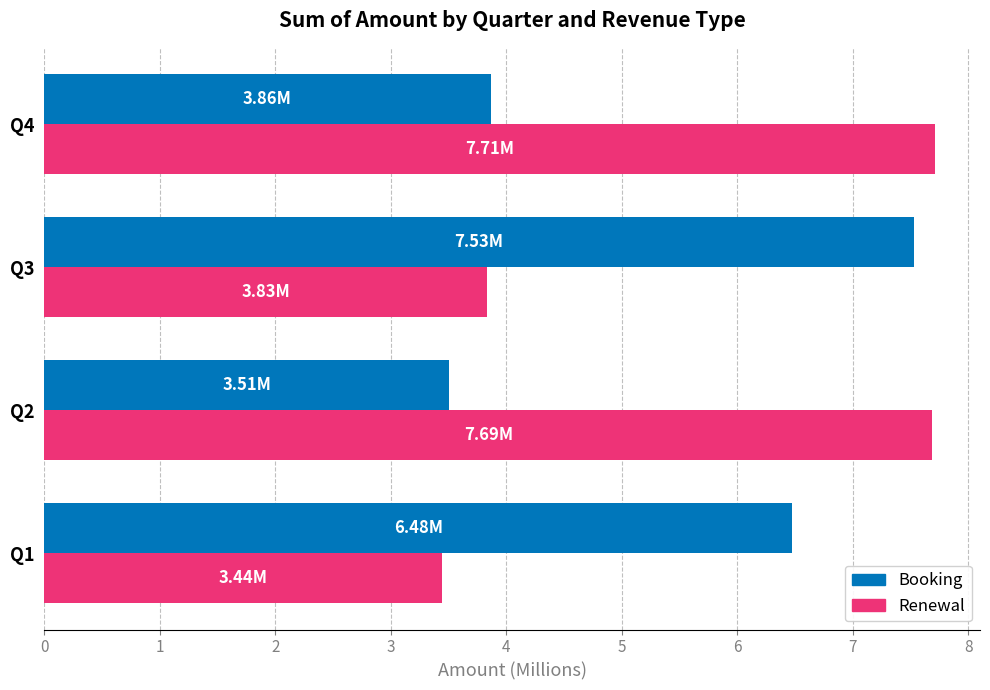

Rank the series by their average value, from highest to lowest.

Renewal, Booking